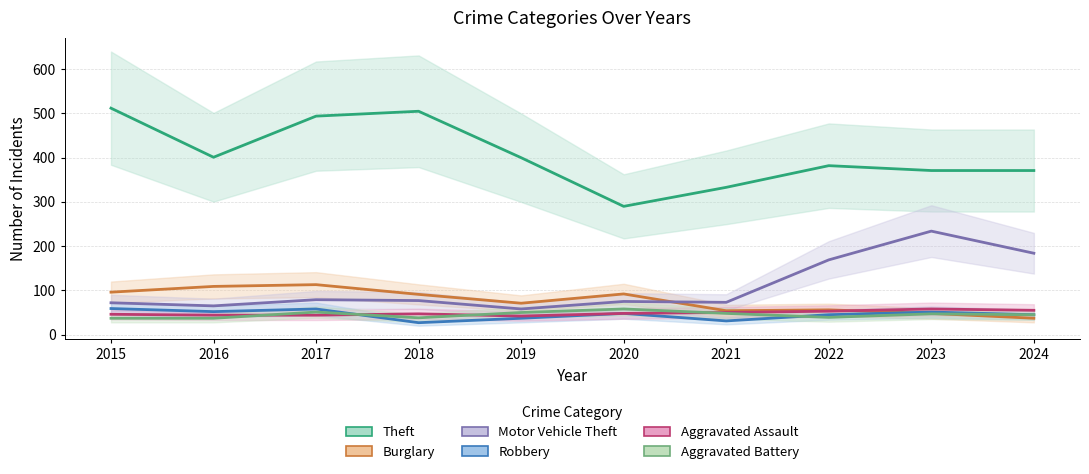

What value does the Aggravated Assault series have at 2021, to the nearest 10?

50